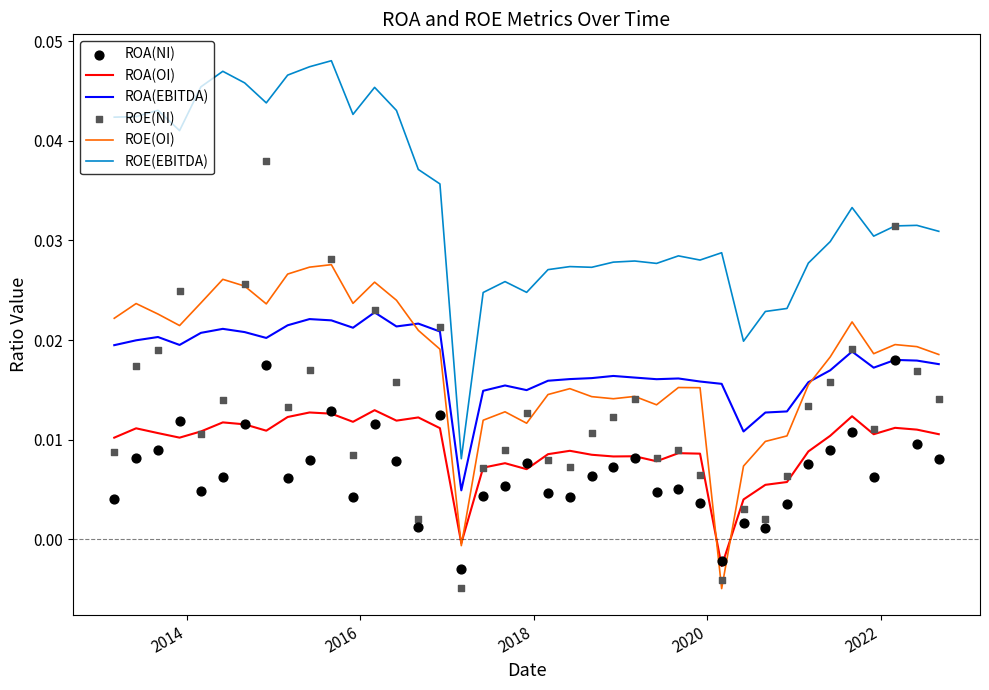

Which series has the widest spread of Y values?

ROE(NI)